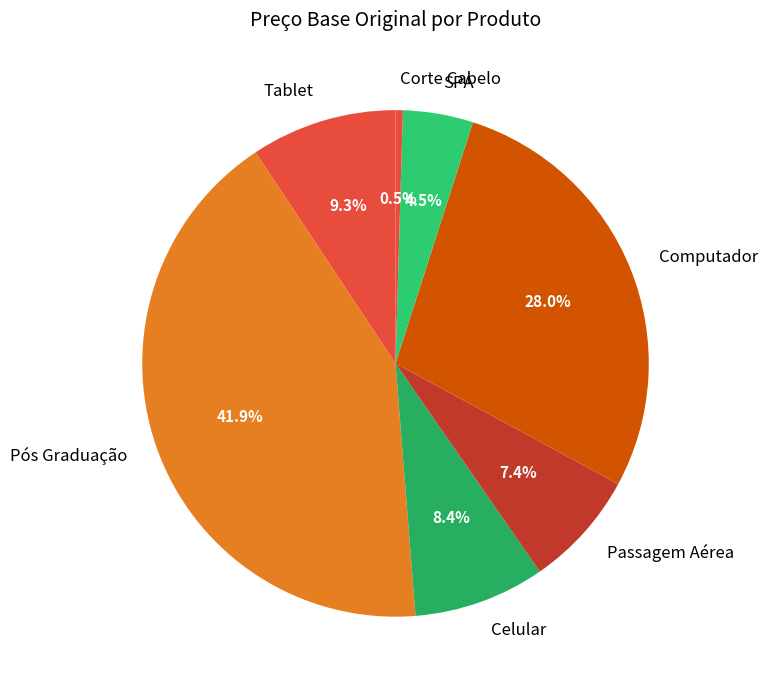

Which has a higher value, Tablet or Pós Graduação?

Pós Graduação